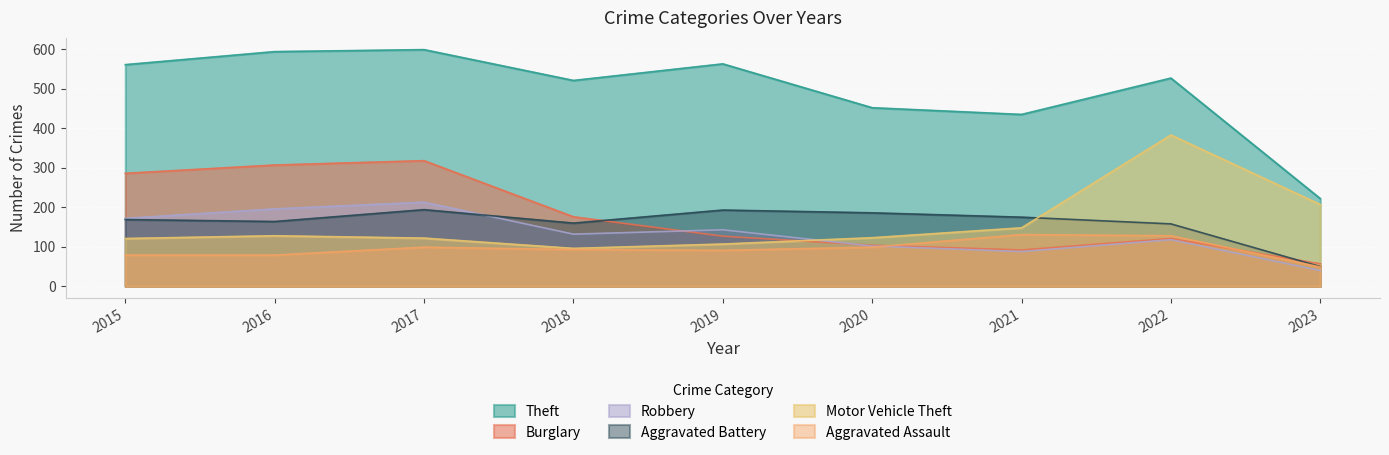

How many interior local peaks does the Burglary series have?

2